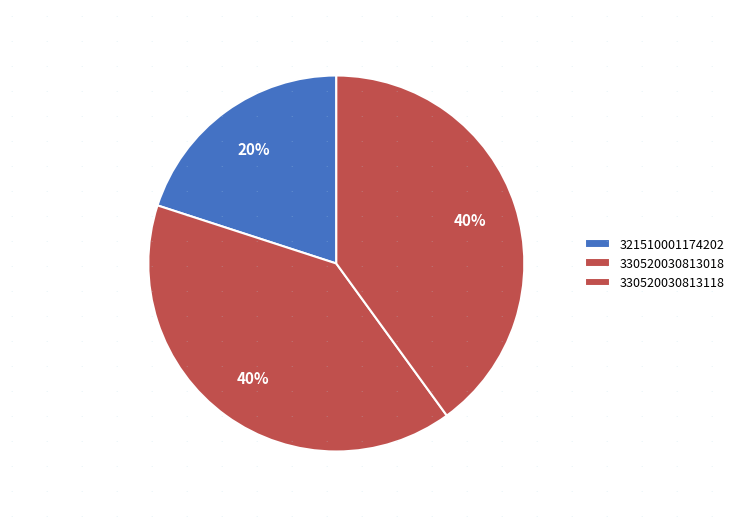

Does 330520030813018 represent more than half of the total?

No